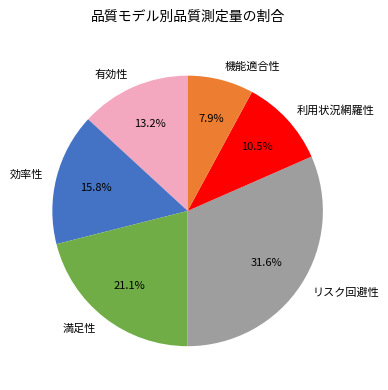

Does 利用状況網羅性 represent more than half of the total?

No